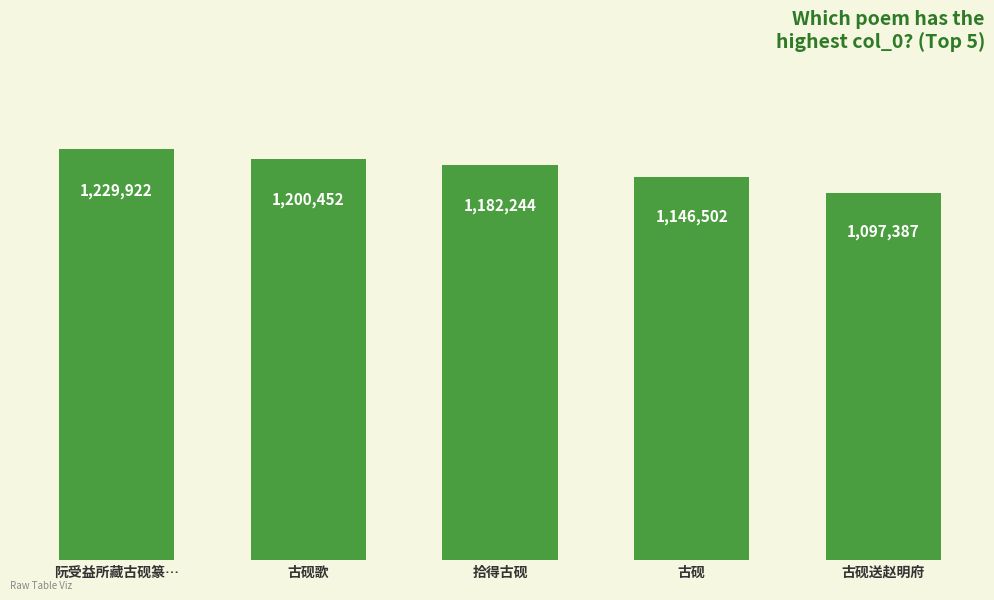

What position from the left is 古砚送赵明府?

5